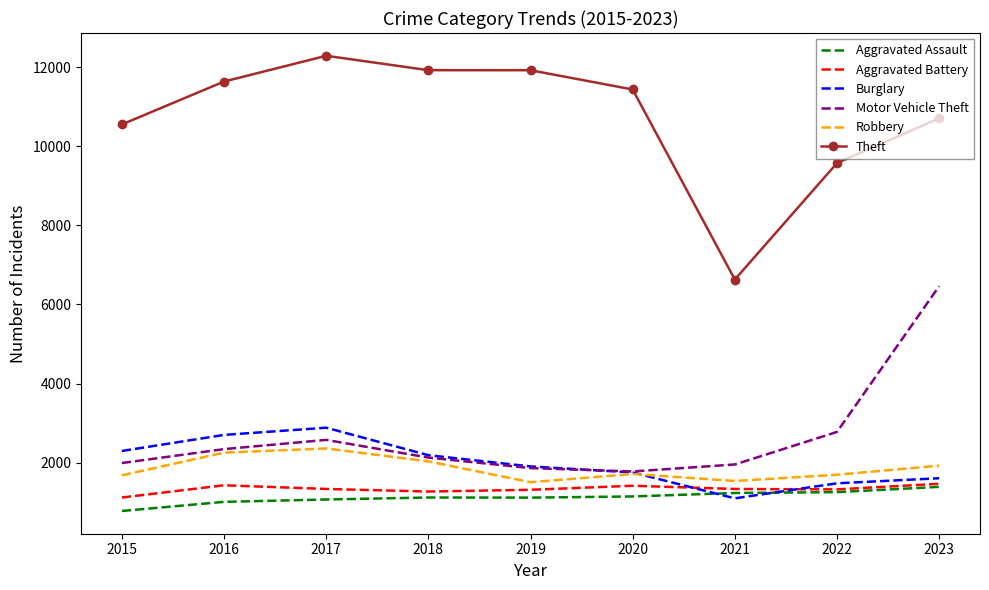

Which series has the widest spread of values?

Theft